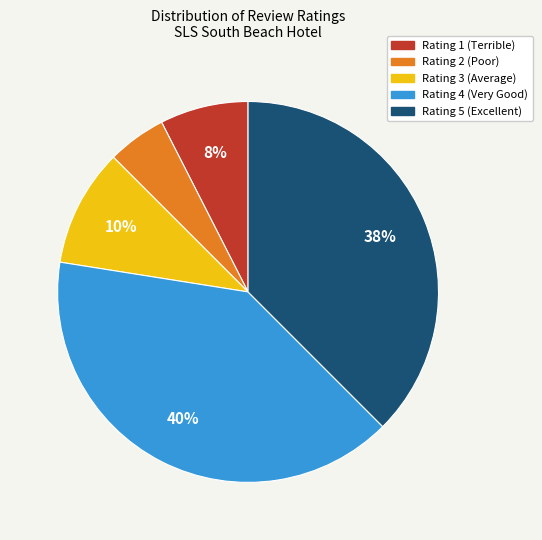

How many slices are in this pie chart?

5